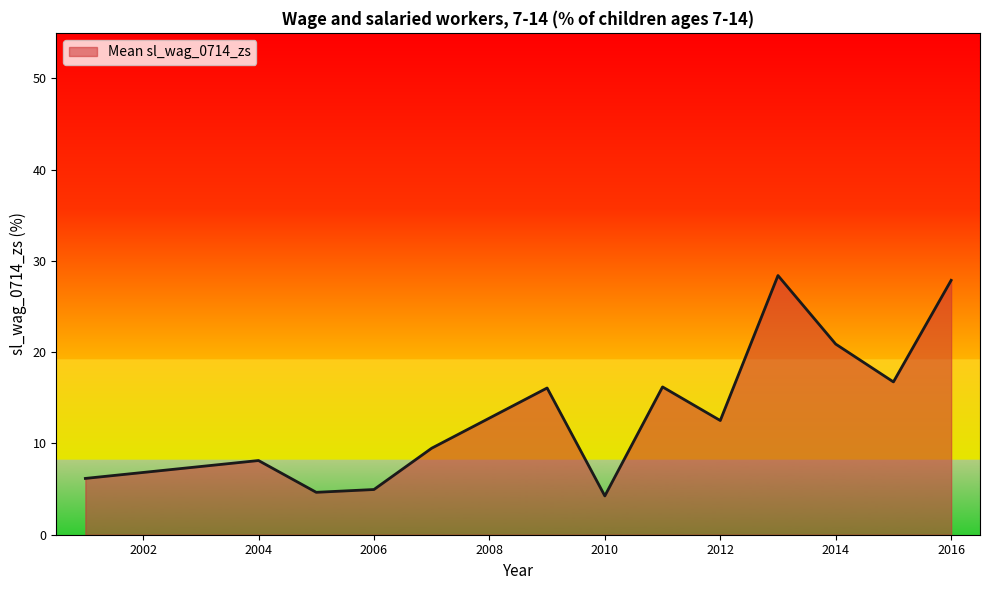

What is the difference between the second highest and second lowest values?

23.2